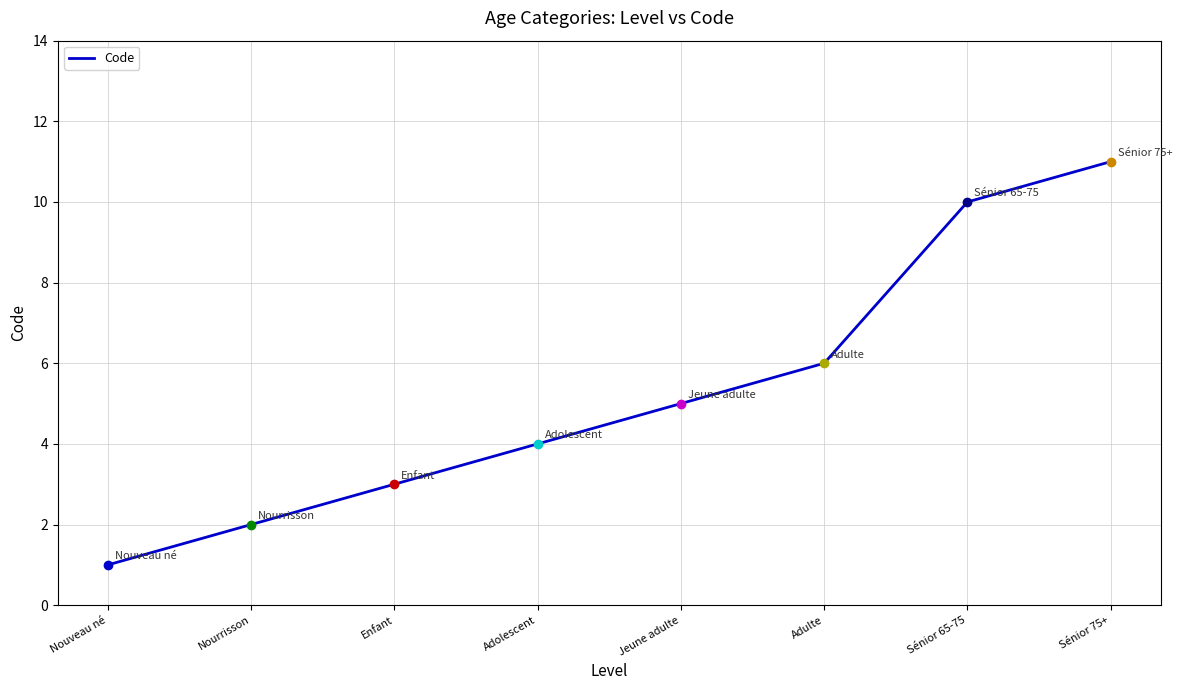

At which category does the chart reach its peak across all series?

Sénior 75+